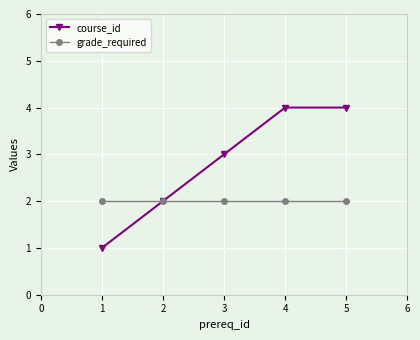

True or false: grade_required has more than 2 points higher than both neighbors.

False